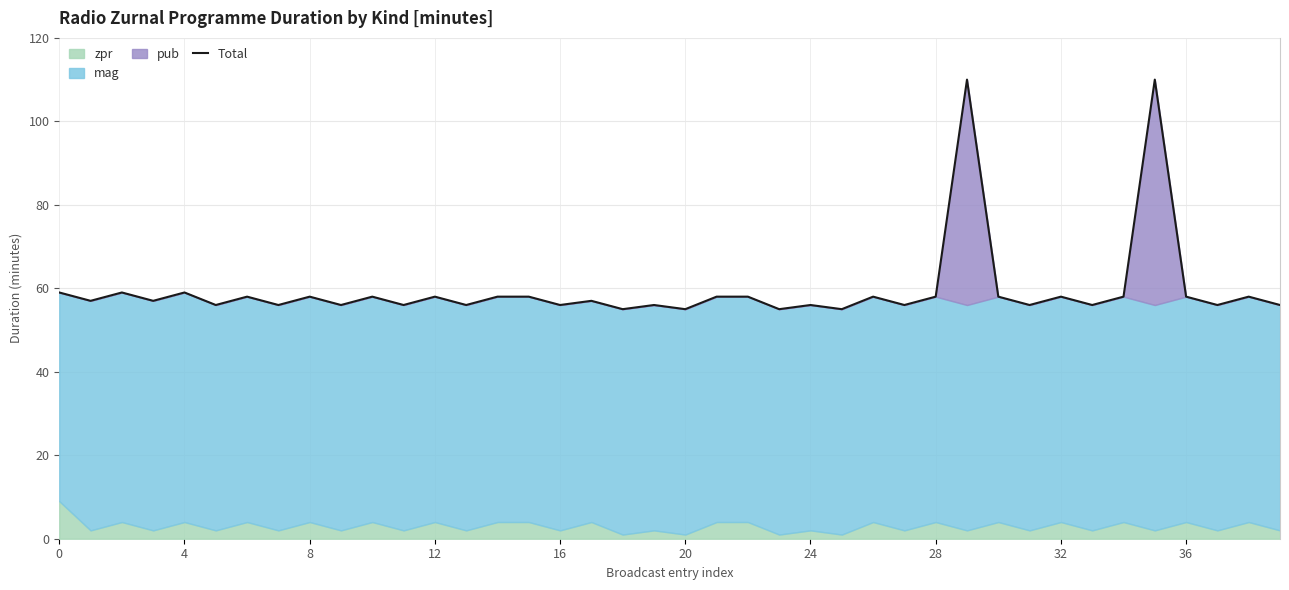

What is the smallest value displayed?

55